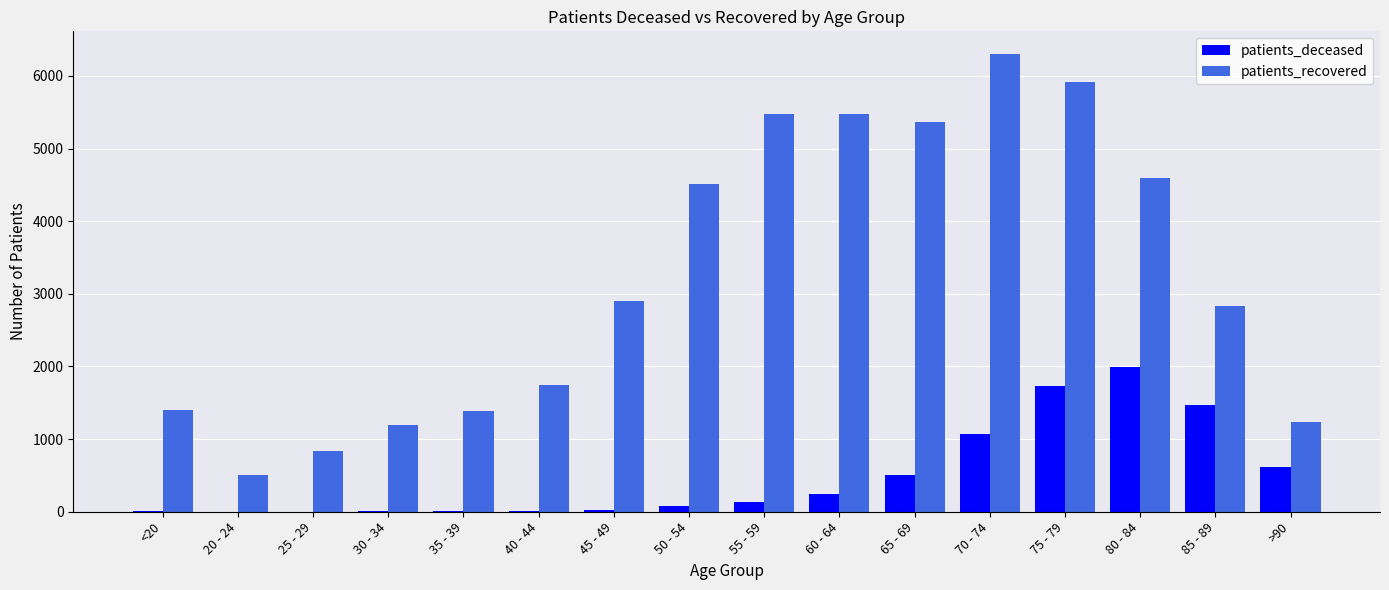

Are the bars grouped side by side (vs. stacked)?

Yes